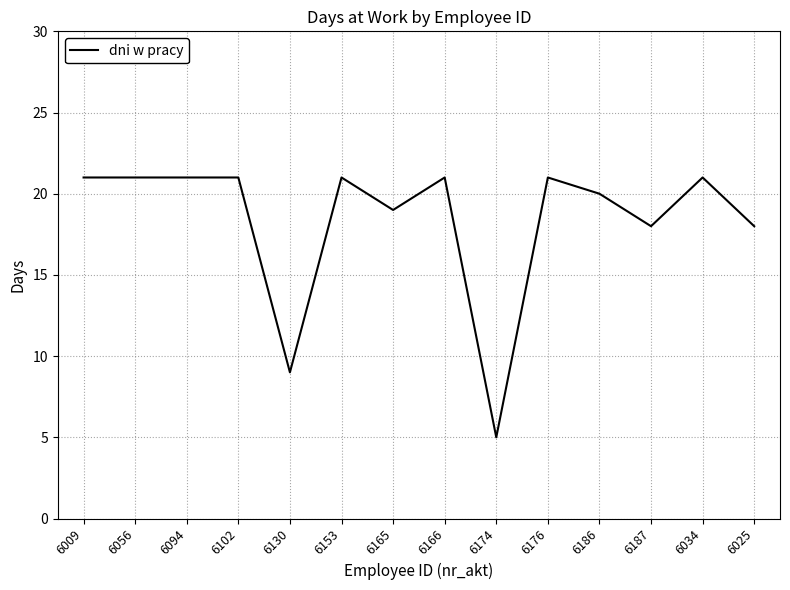

What is the sum of the values at 6025 and 6176?

39